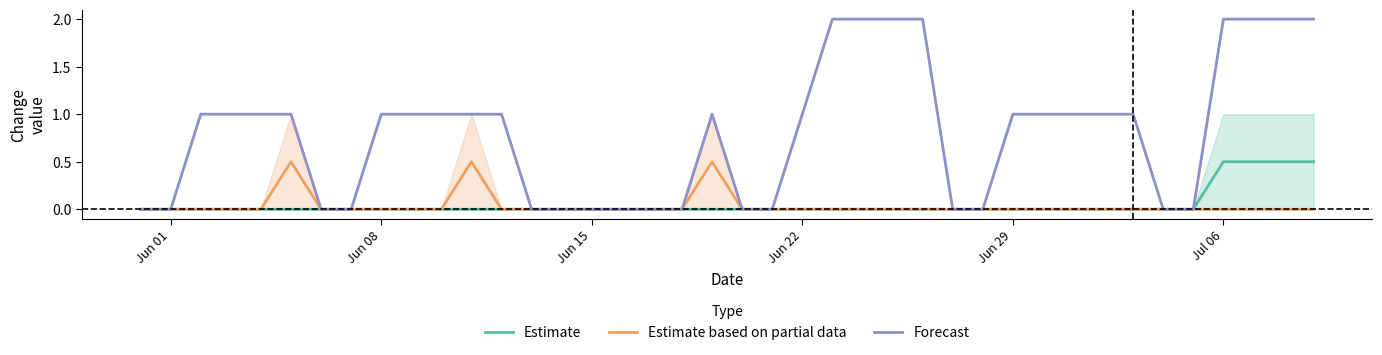

The Estimate based on partial data series shows 0.0 at Jul 06. True or false?

True